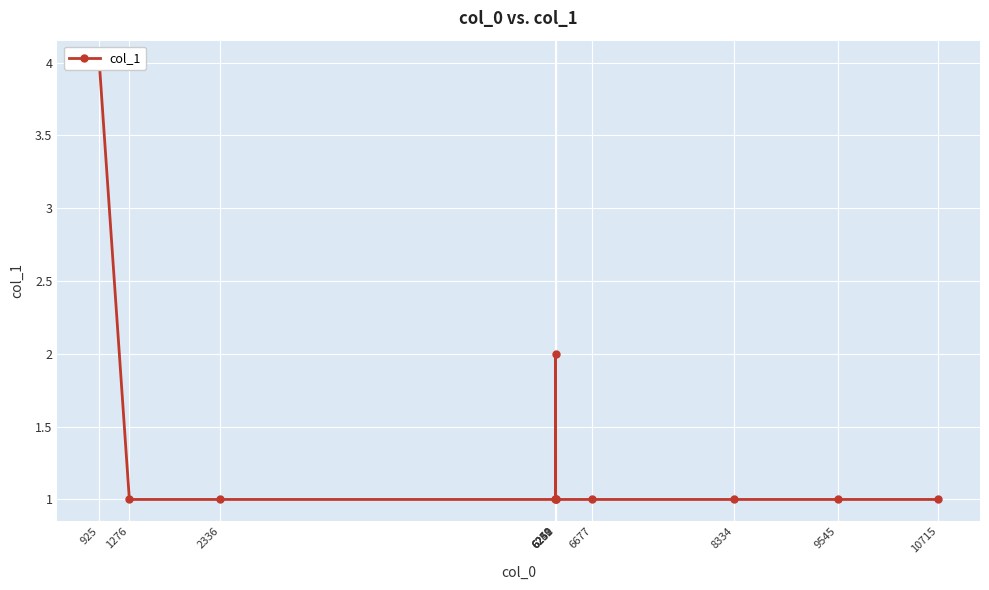

Reading right to left, extract all data points from this chart.

1	1	1	1	1	2	1	1	1	1	4